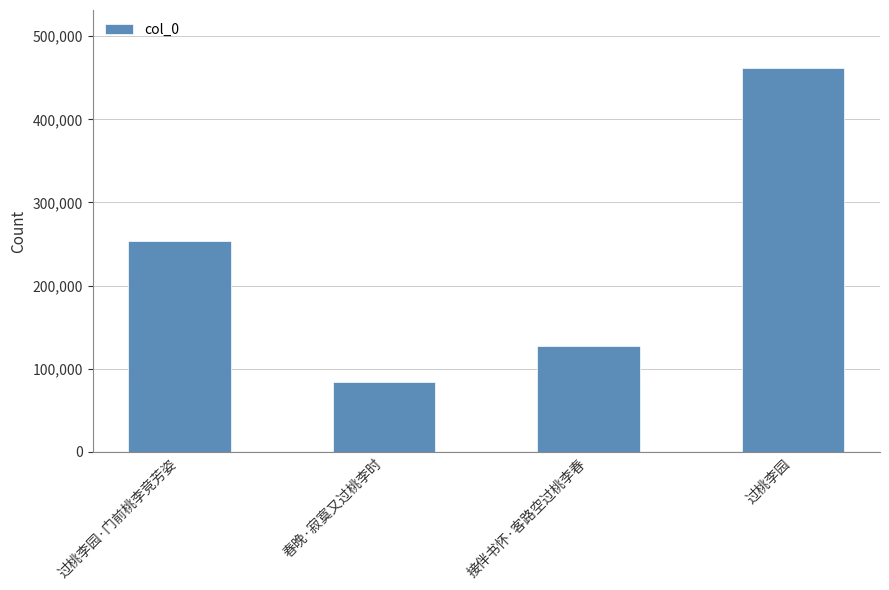

What is the maximum value shown in the chart?

462210